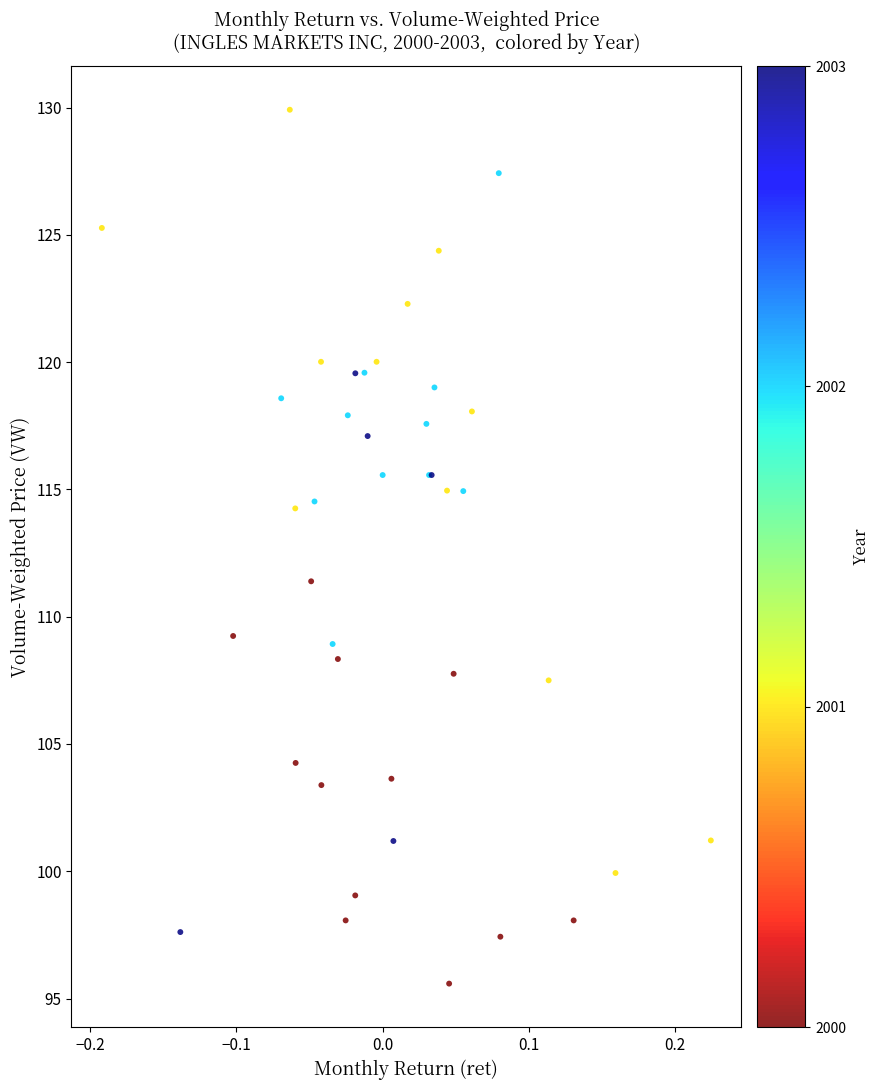

What Y value in the scatter plot is closest to 112?

111.4